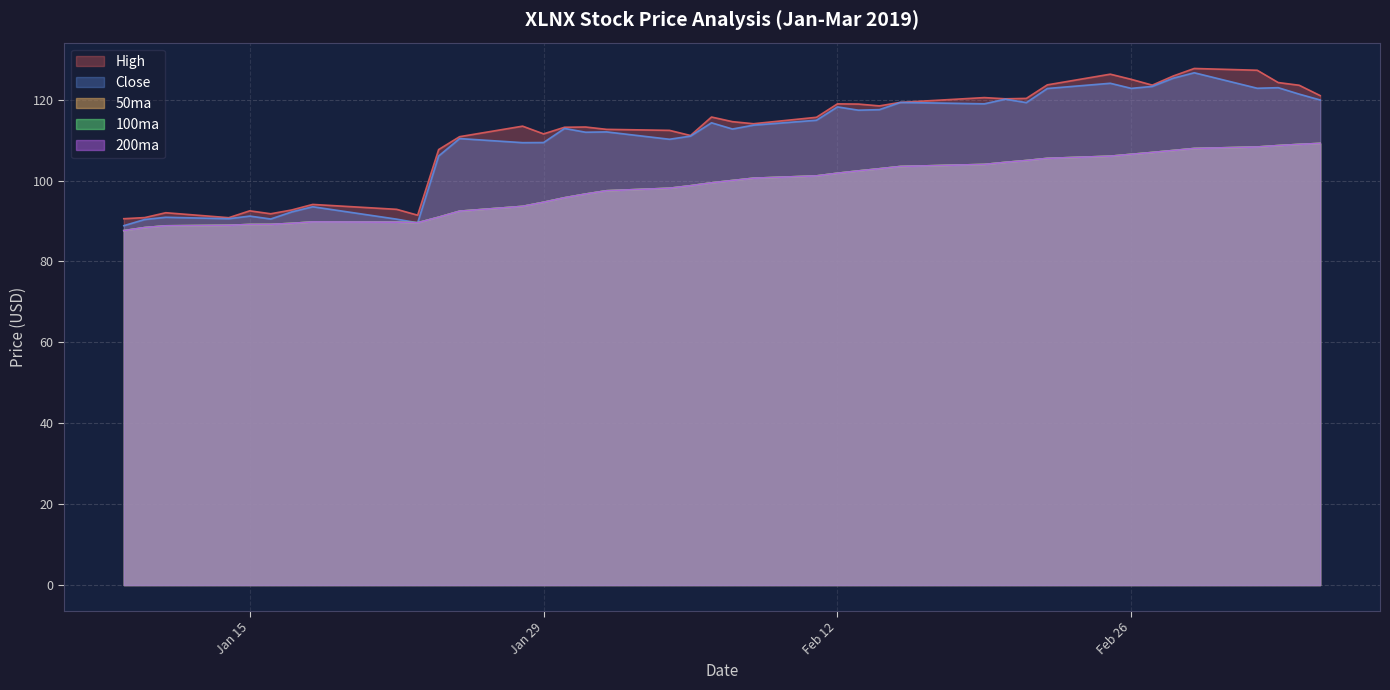

Count the number of categories in the chart.

40